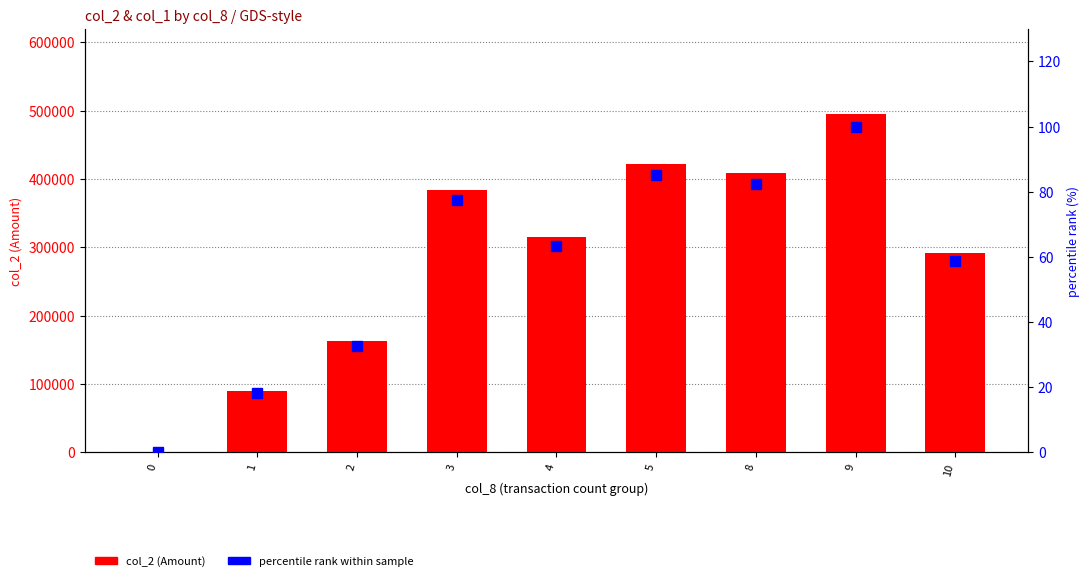

What is the difference between the highest and lowest values at 3?

383612.6